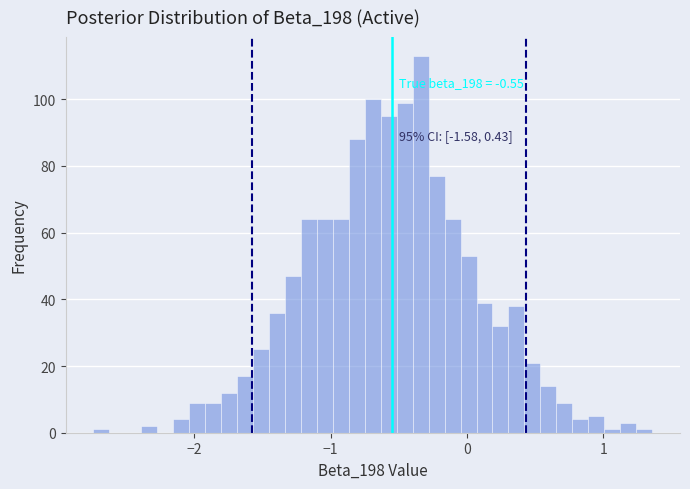

Read against the x-axis, roughly where is the centre of the tallest bar?

-0.3